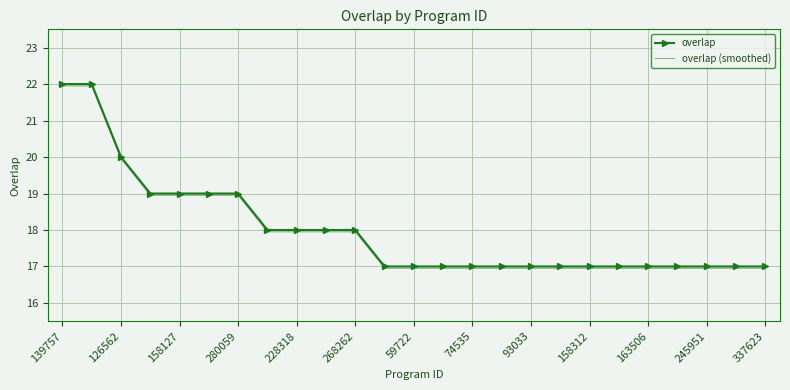

What is the greatest value displayed?

22.0